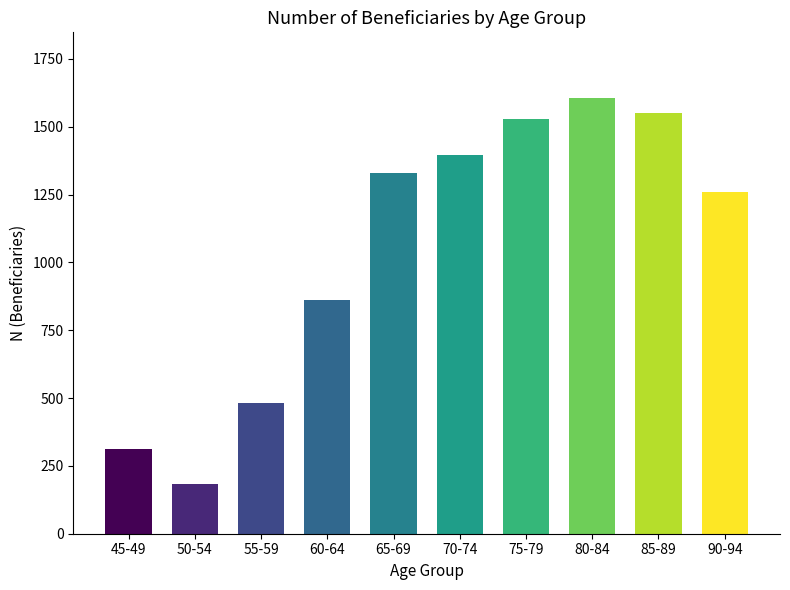

Reading left to right, list all the values displayed in this chart.

45-49=313	50-54=185	55-59=481	60-64=863	65-69=1328	70-74=1395	75-79=1528	80-84=1607	85-89=1549	90-94=1260